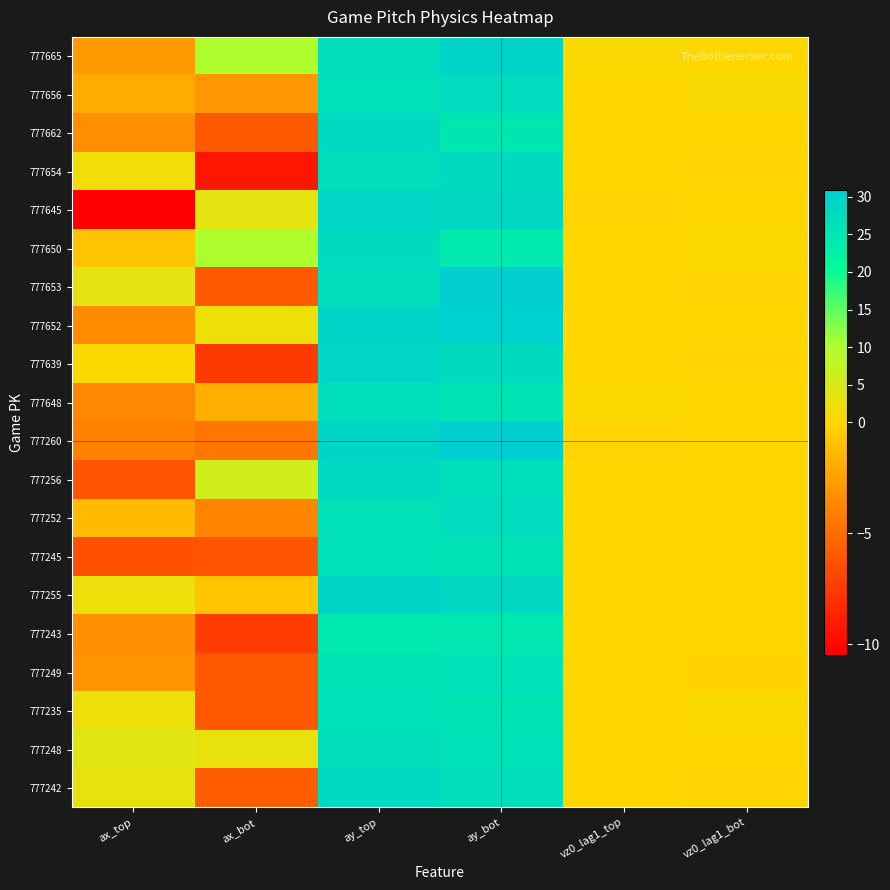

Which label corresponds to the smallest value in the chart?

ax_top